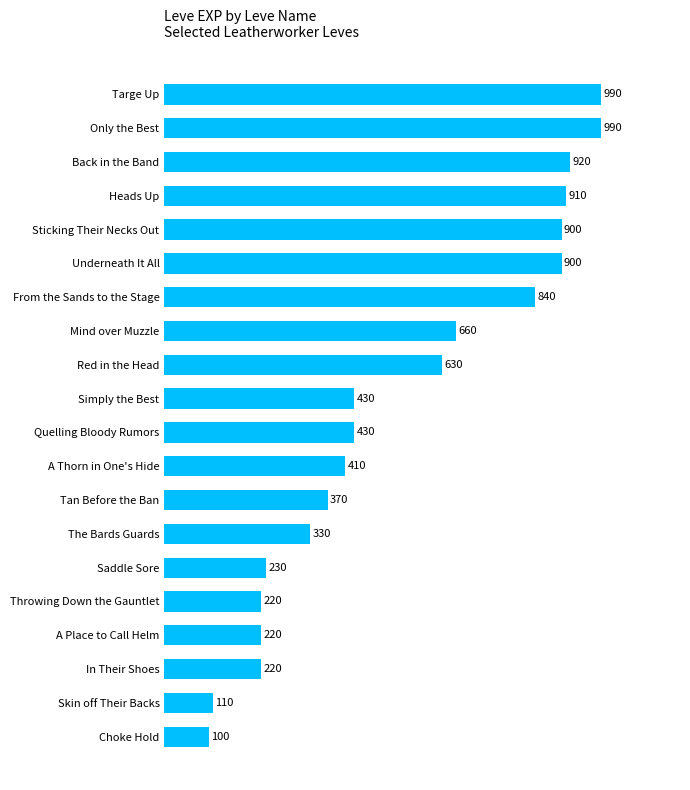

Approximately how many times larger is the value at Only the Best compared to A Thorn in One's Hide?

2.4